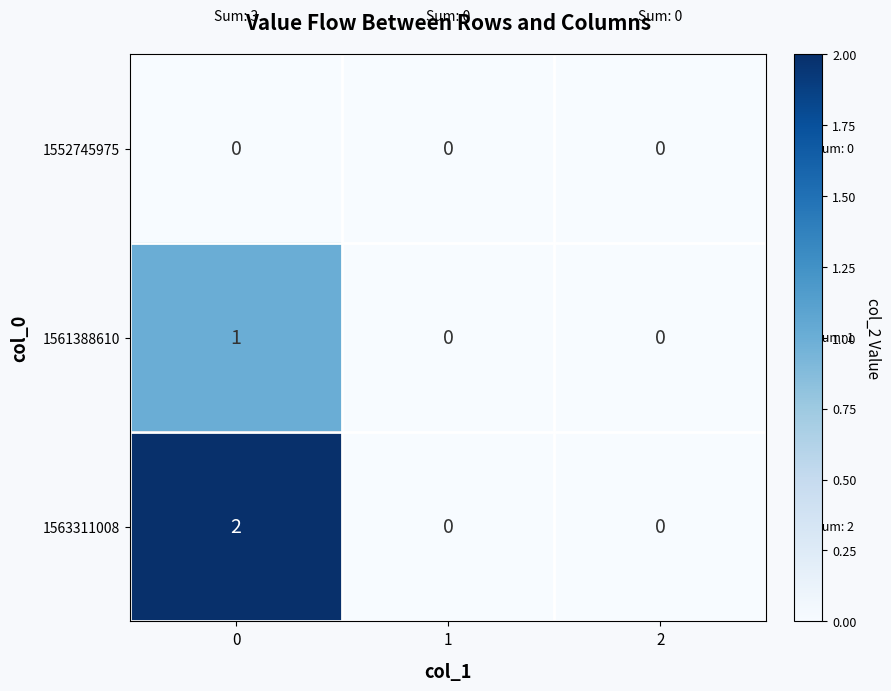

At 0, list the series in order from smallest to largest.

1552745975, 1561388610, 1563311008